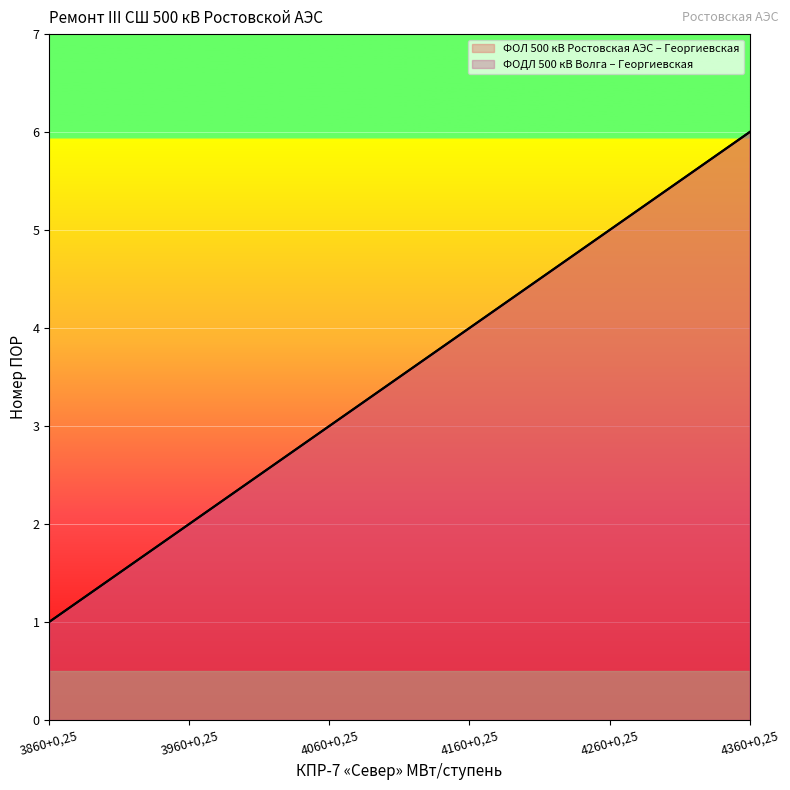

Which has a higher value, 4260+0,25 or 3860+0,25?

4260+0,25